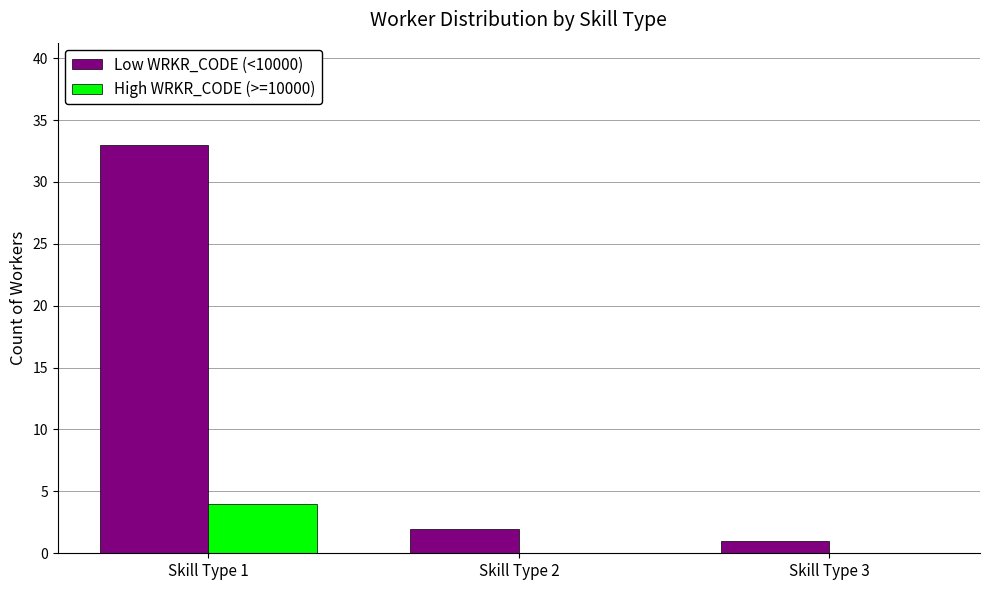

What is the maximum value for High WRKR_CODE (>=10000)?

4